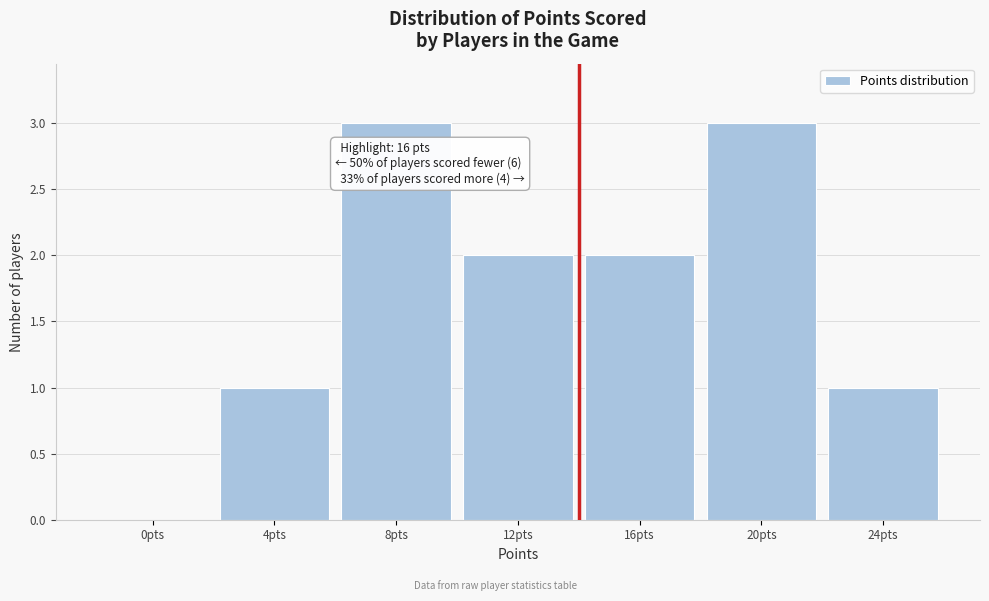

Reading left to right, transcribe all the data shown in this chart.

0pts=0	4pts=1	8pts=3	12pts=2	16pts=2	20pts=3	24pts=1